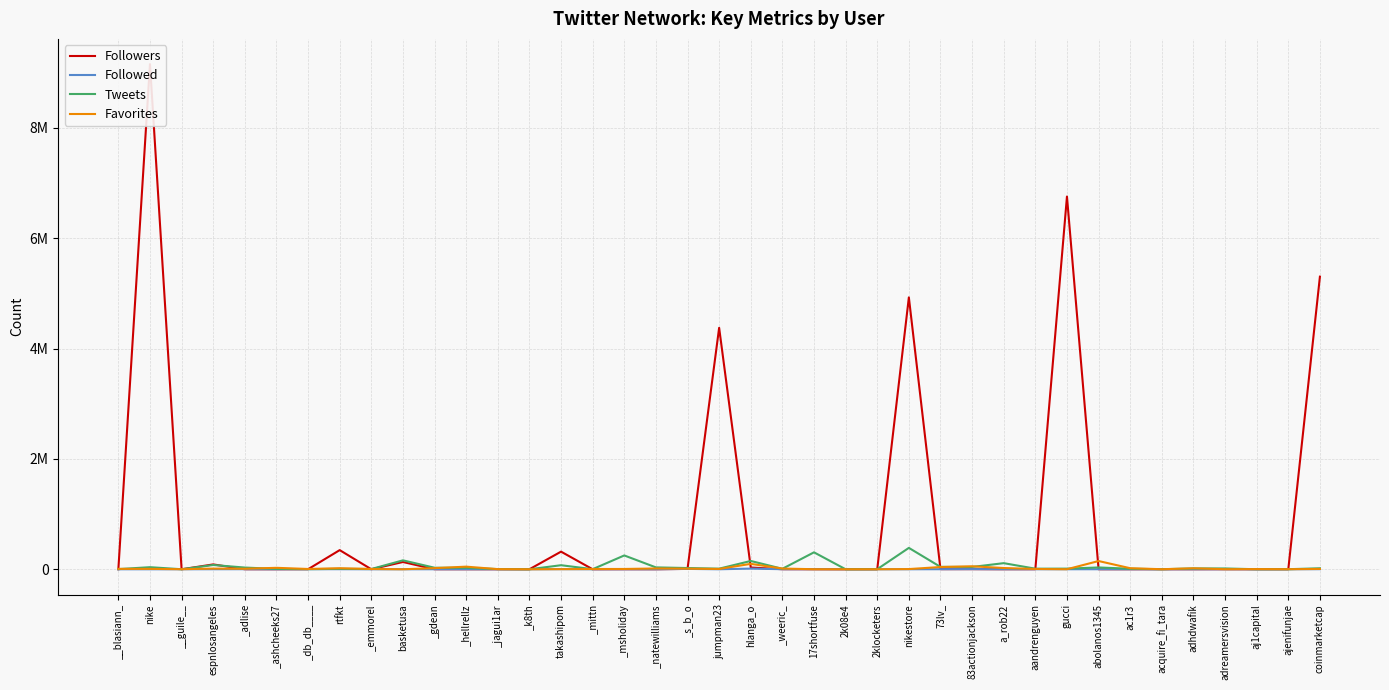

True or false: Favorites has more than 0 points higher than both neighbors.

True